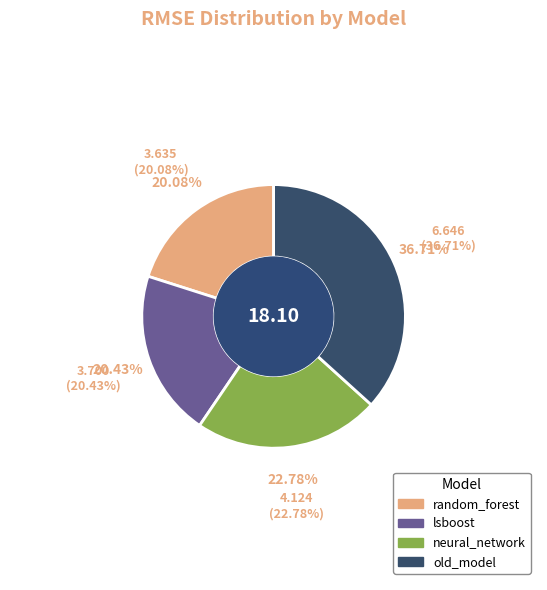

The random_forest slice represents 20% of the pie. True or false?

True